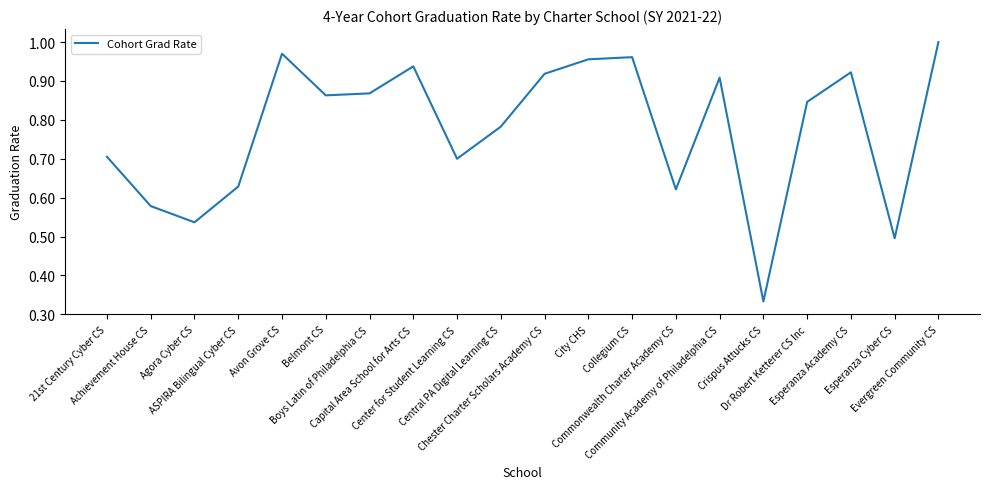

What position from the left is Center for Student Learning CS?

9